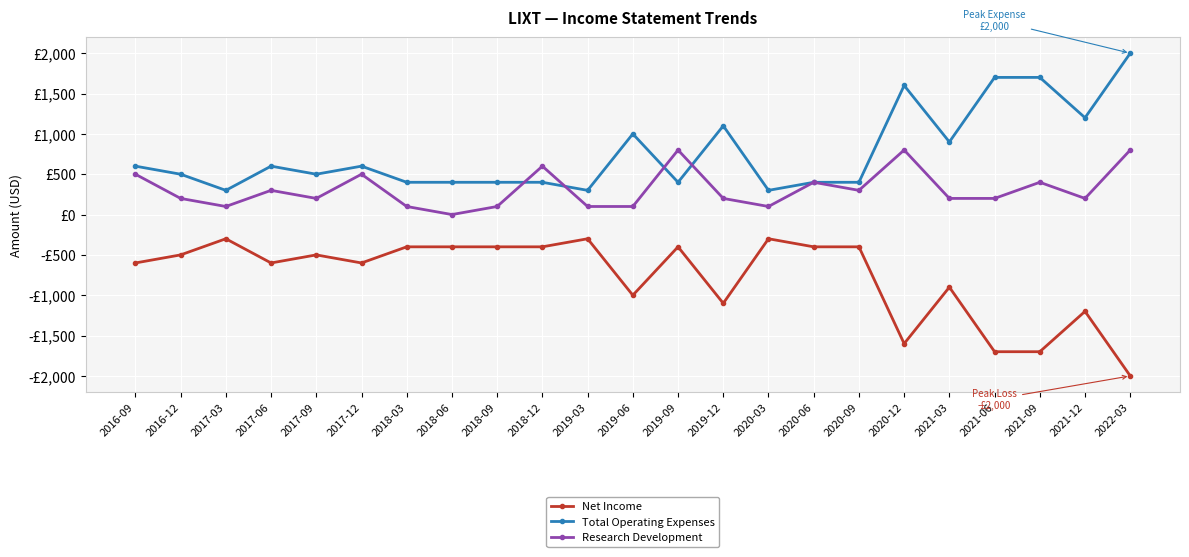

List the series in order of their overall mean, lowest first.

Net Income, Research Development, Total Operating Expenses